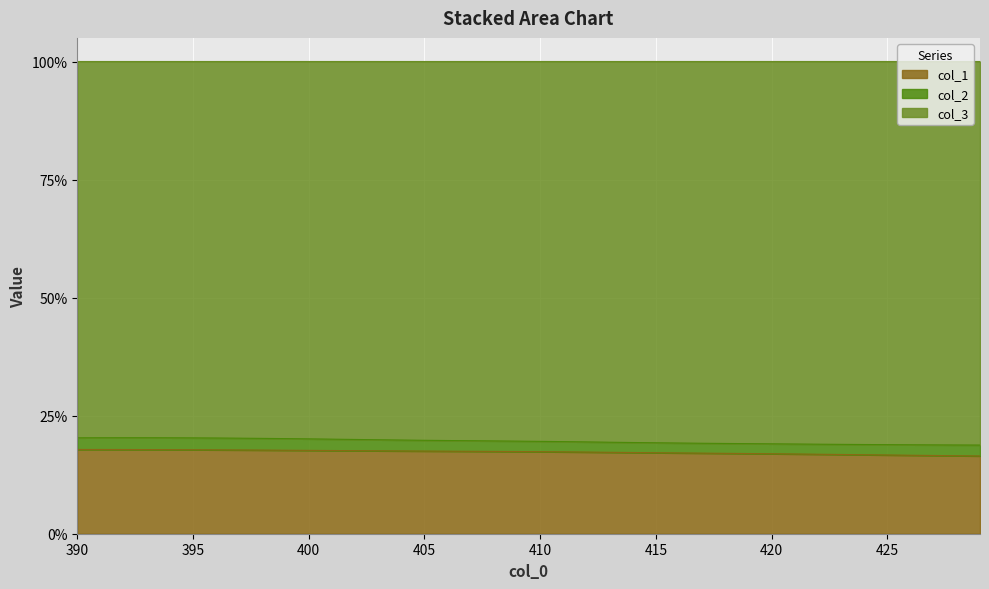

True or false: col_1 and col_3 cross at least once.

False